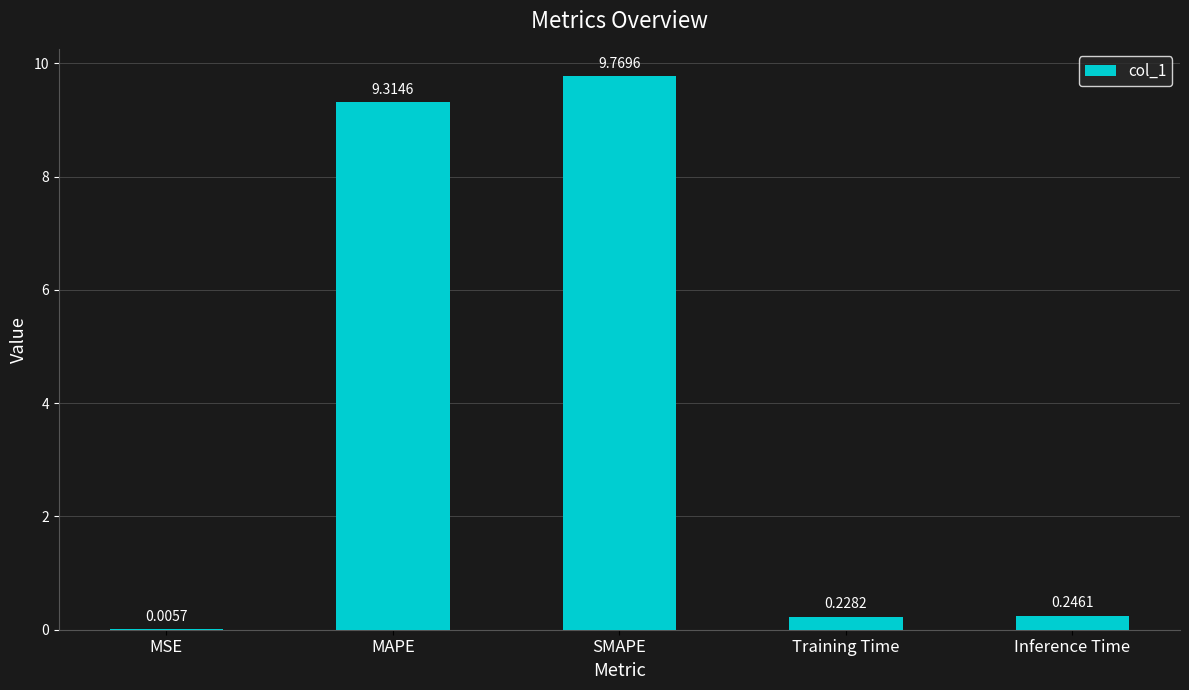

What is the sum of the values at Training Time and MAPE?

9.5